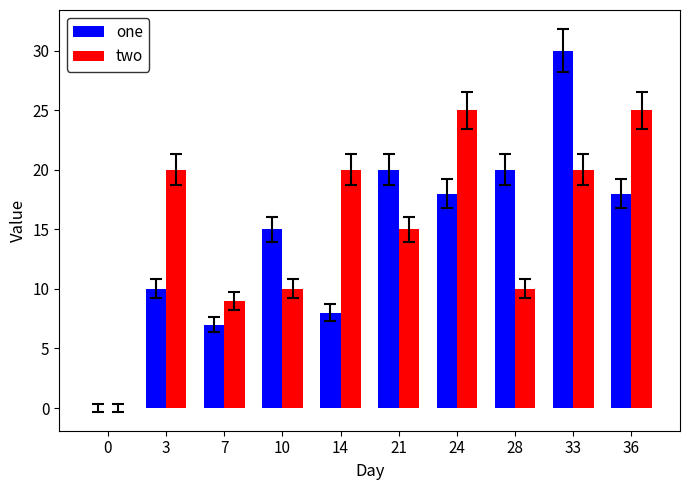

Is the value of one at 0 greater than the value of two at 28?

No